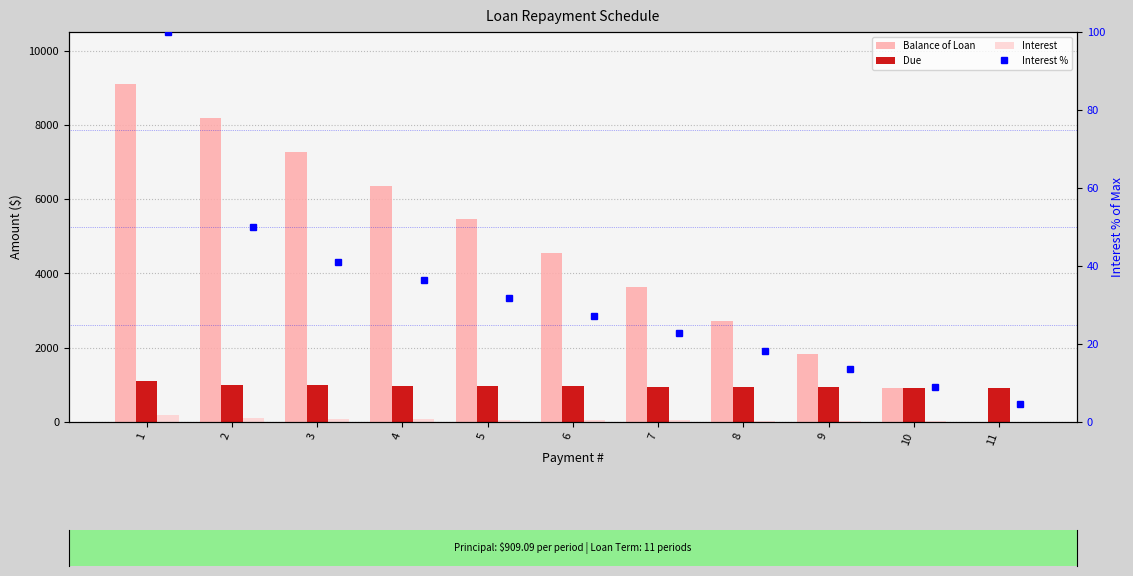

What are all the series names shown in the legend?

Balance of Loan, Due, Interest, Interest %